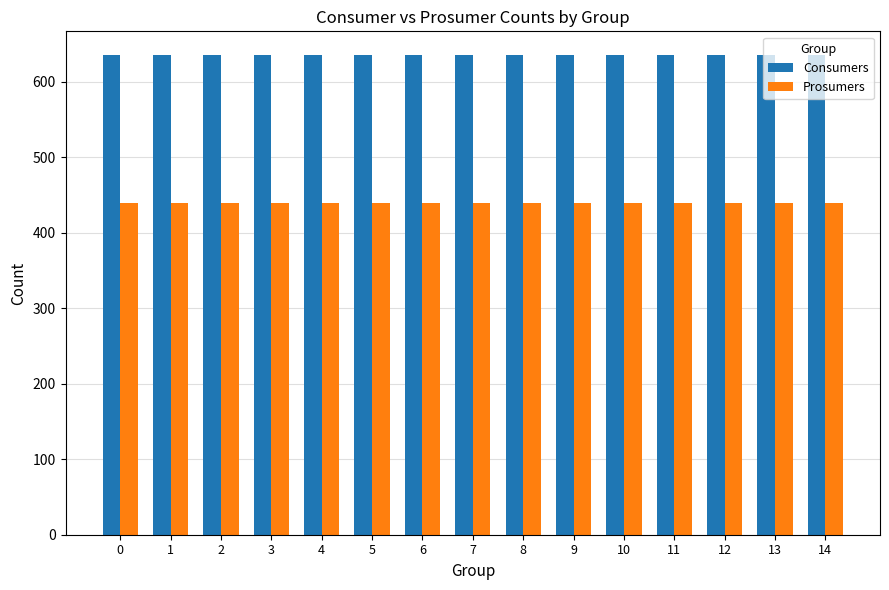

Is the value of Prosumers at 0 greater than the value of Consumers at 13?

No